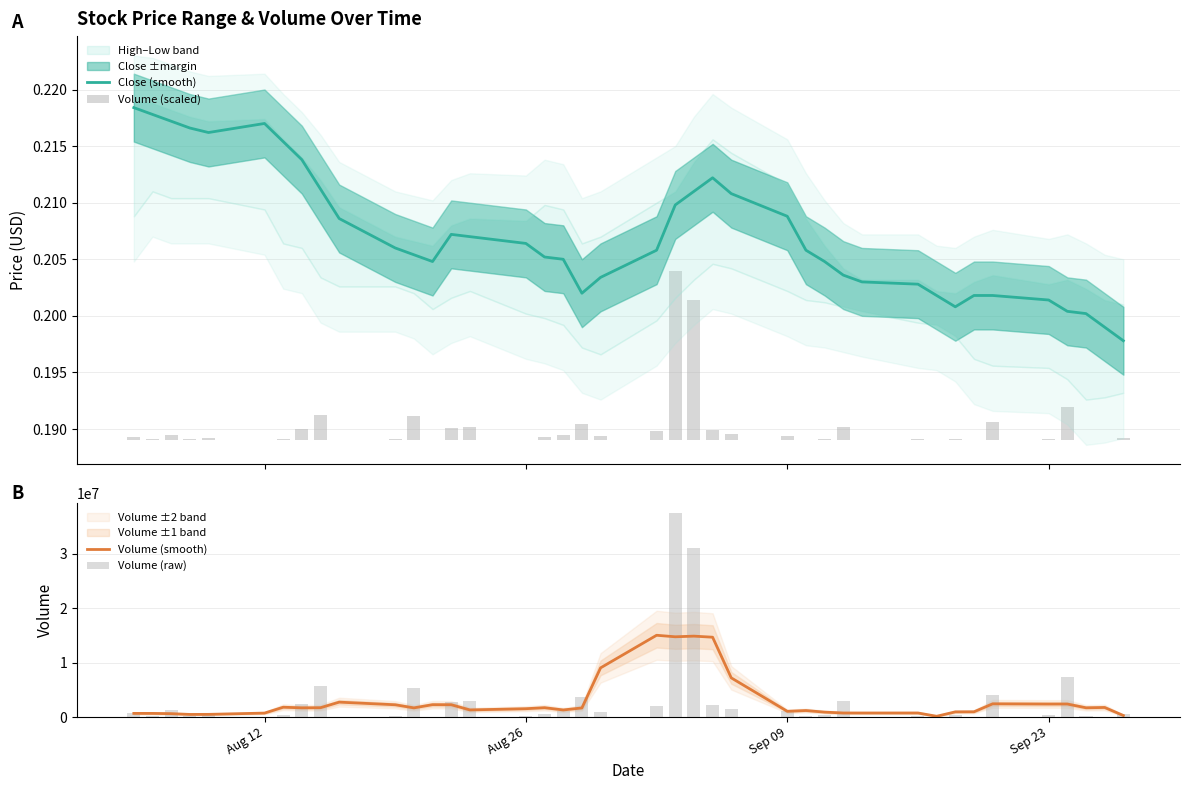

What is the highest value of the Volume (smooth) series?

15018300.0